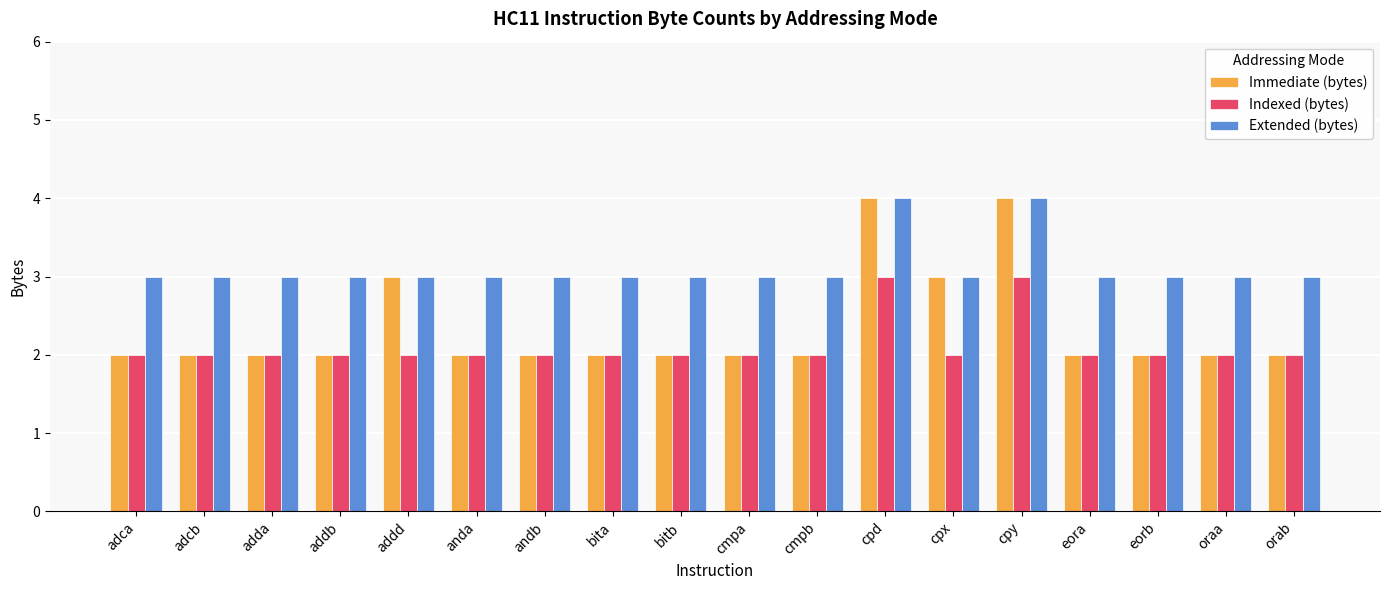

How many Extended (bytes) values are between 3 and 4?

18